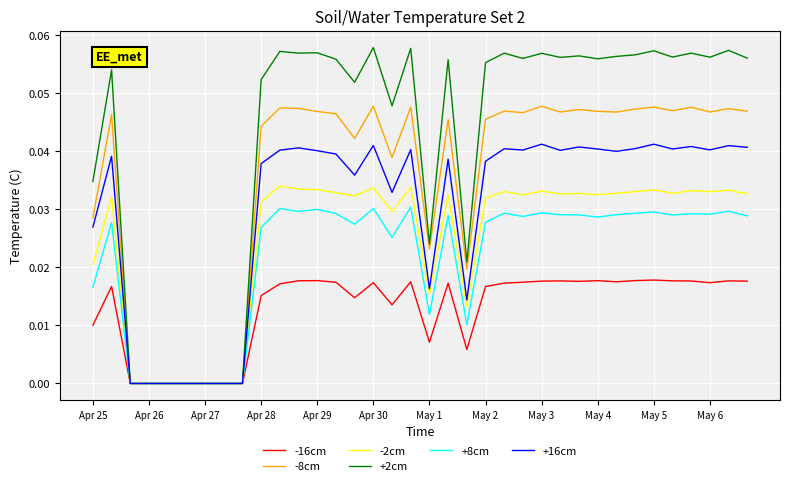

List the series in order of their peak value, highest first.

+2cm, -8cm, +16cm, -2cm, +8cm, -16cm